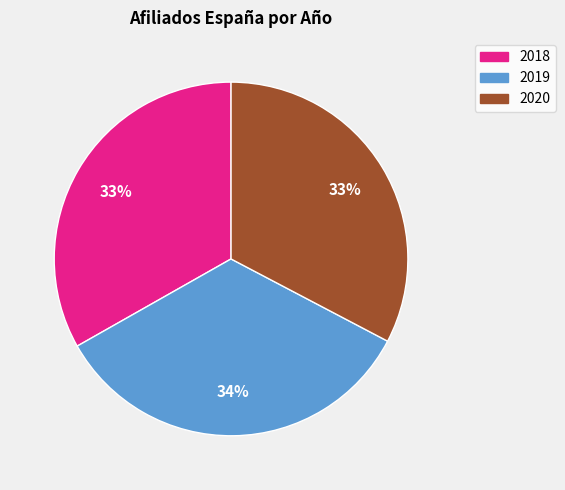

What percentage is the 2019 slice, to the nearest percent?

34%